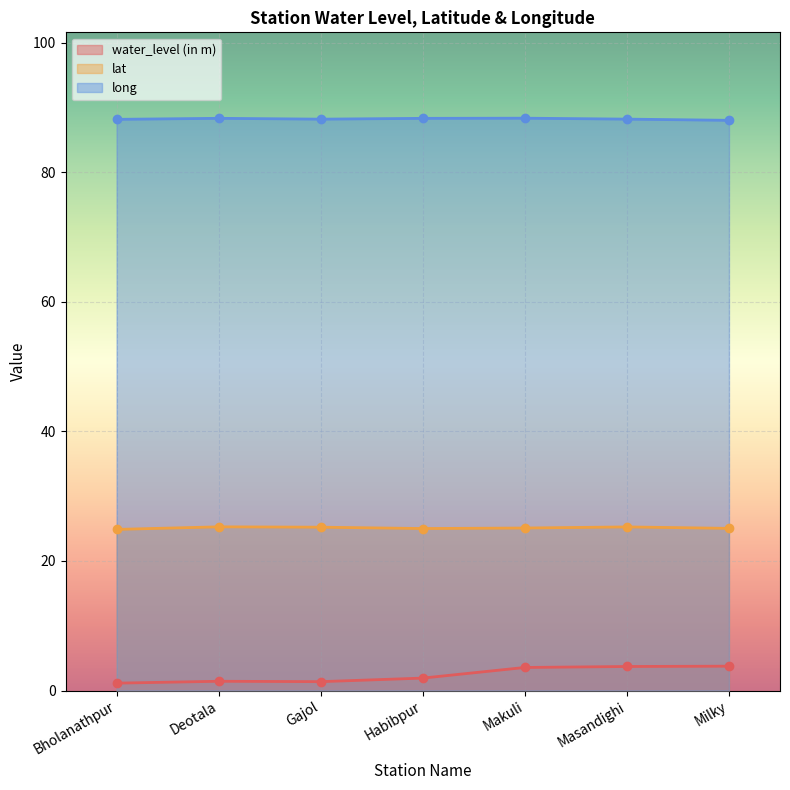

At how many categories does at least one series exceed 15?

7